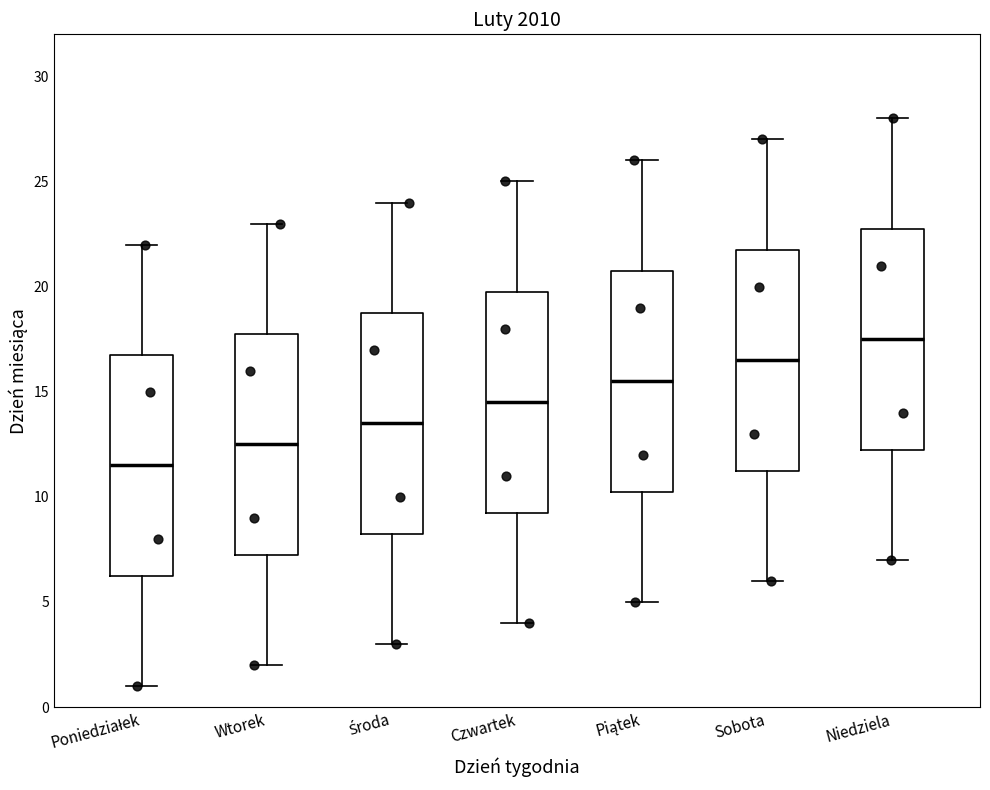

Where is the lower edge of the box for Piątek on the y-axis? The values are not printed on the chart, so give them approximately, as read against the axis.

10.5